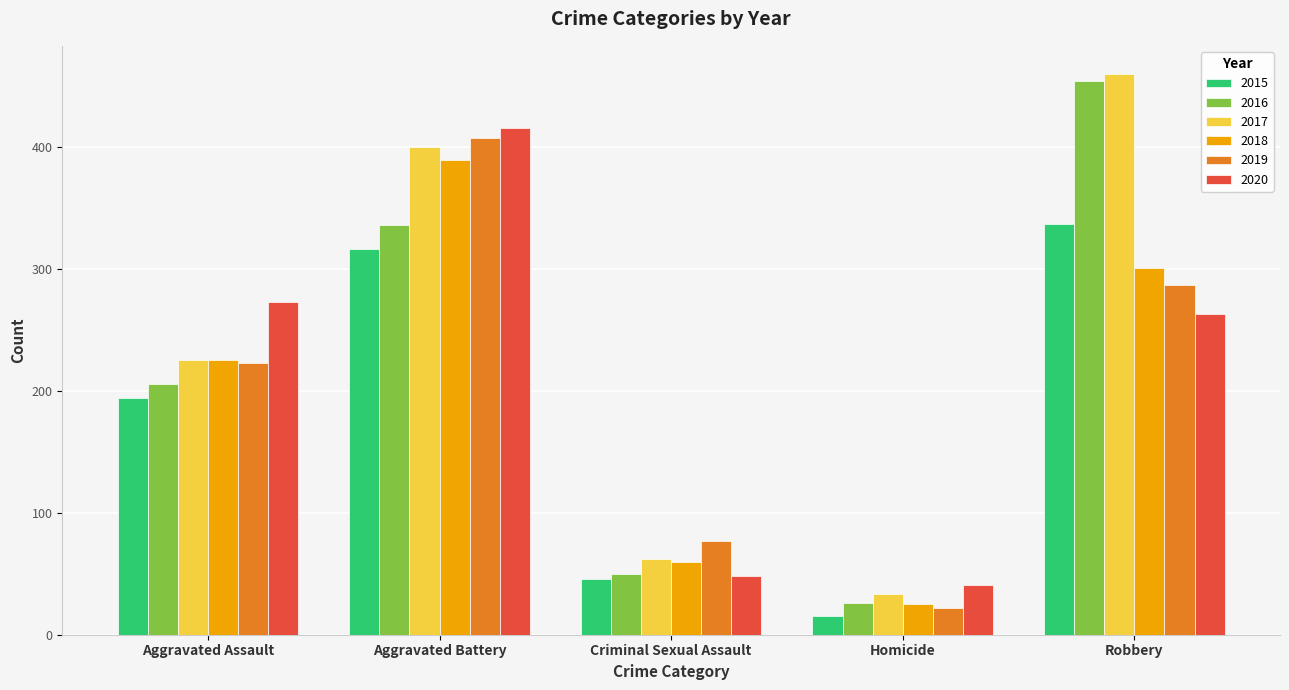

Reading right to left, extract all data points from this chart.

2015: Robbery=337	Homicide=15	Criminal Sexual Assault=46	Aggravated Battery=316	Aggravated Assault=194
2016: Robbery=454	Homicide=26	Criminal Sexual Assault=50	Aggravated Battery=336	Aggravated Assault=206
2017: Robbery=460	Homicide=33	Criminal Sexual Assault=62	Aggravated Battery=400	Aggravated Assault=225
2018: Robbery=301	Homicide=25	Criminal Sexual Assault=60	Aggravated Battery=389	Aggravated Assault=225
2019: Robbery=287	Homicide=22	Criminal Sexual Assault=77	Aggravated Battery=407	Aggravated Assault=223
2020: Robbery=263	Homicide=41	Criminal Sexual Assault=48	Aggravated Battery=416	Aggravated Assault=273